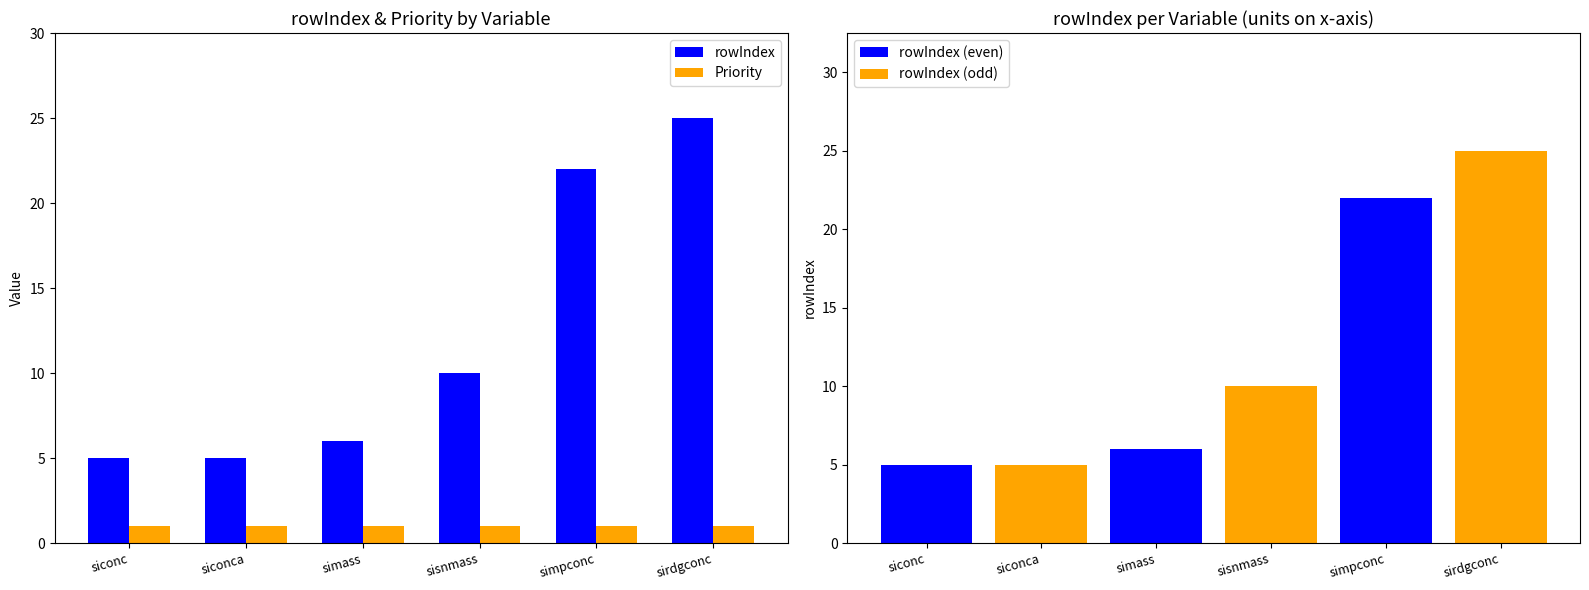

What is the total value across all series at simpconc?

23